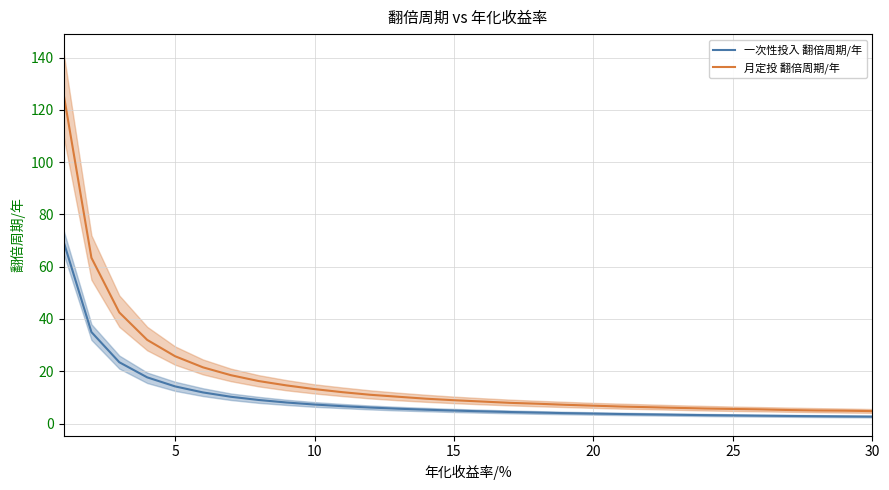

Does the chart display data point markers on the line(s)?

No